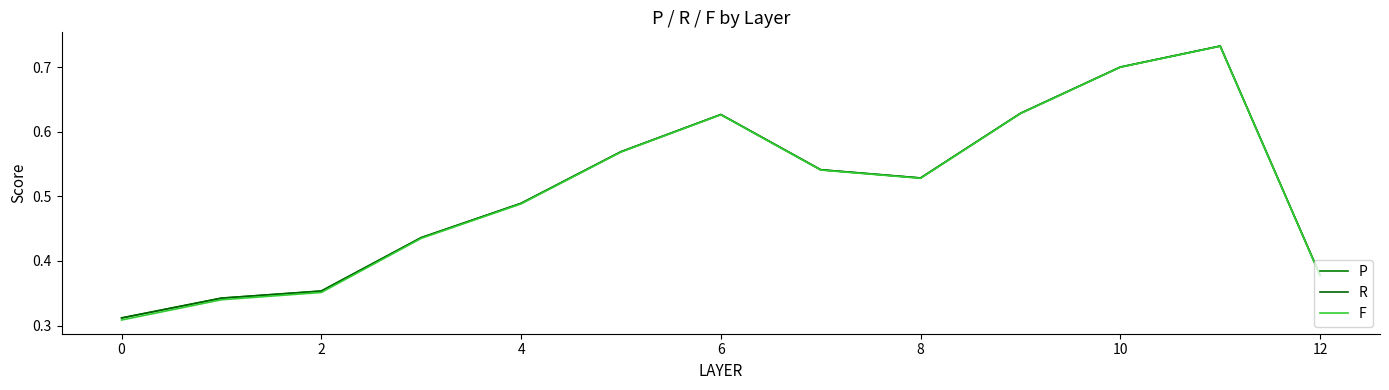

How many lines are shown in the chart?

3